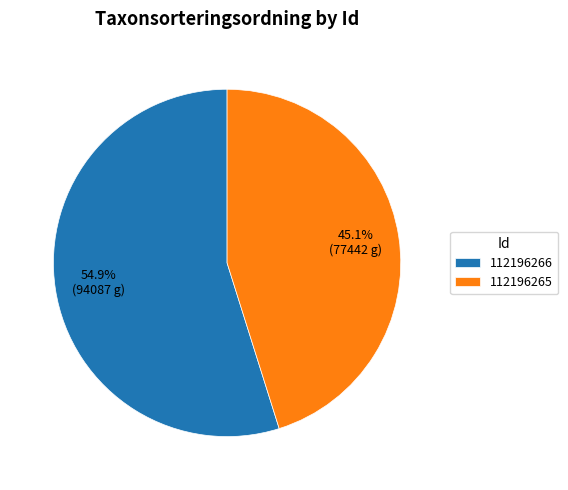

To the nearest percent, what percentage of the pie is 112196266?

55%